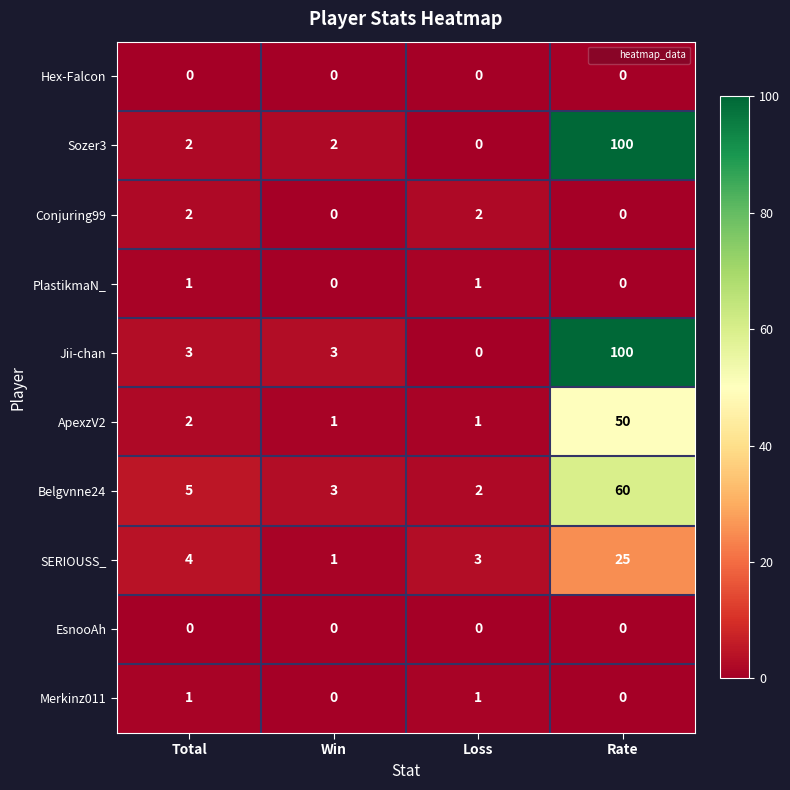

At how many categories does at least one series exceed 62?

1